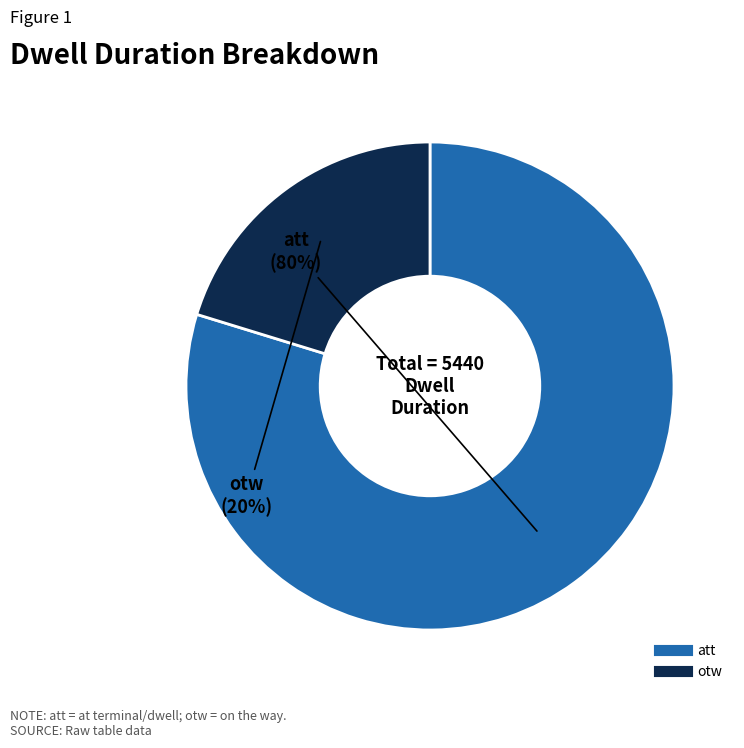

Which category accounts for the majority?

att